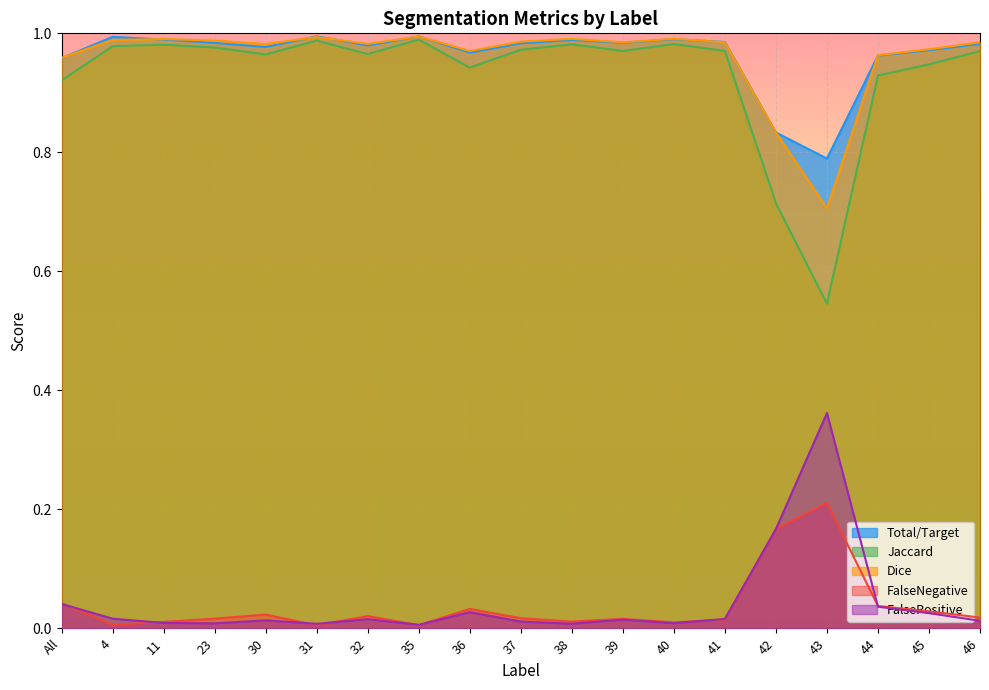

What are all the series names shown in the legend?

Total/Target, Jaccard, Dice, FalseNegative, FalsePositive